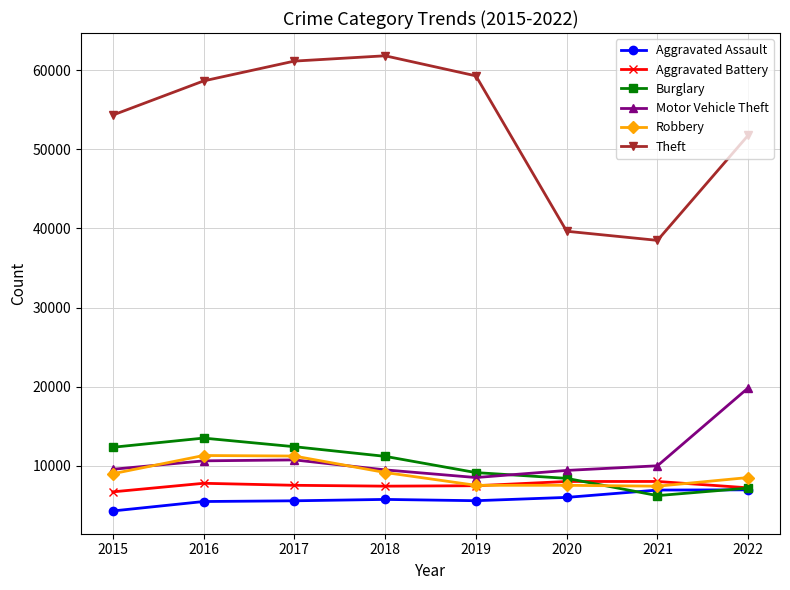

What is the difference between the highest and lowest values at 2021?

32285